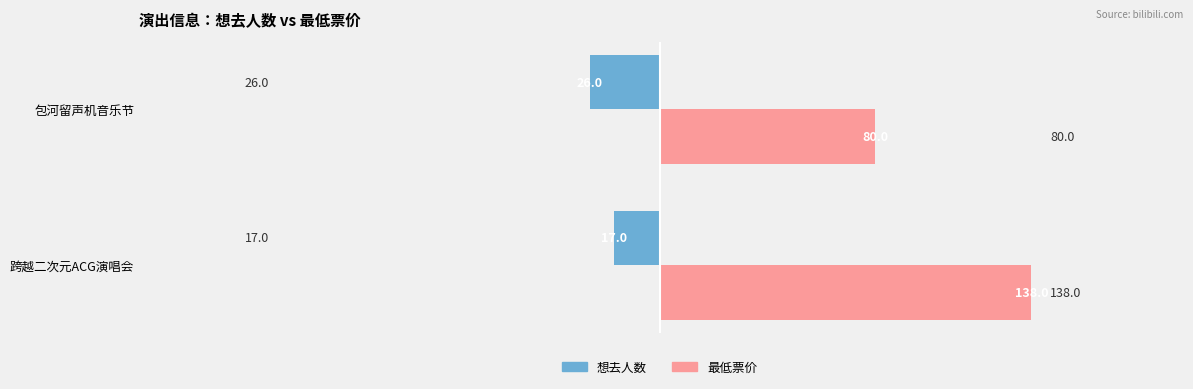

What are all the series names shown in the legend?

想去人数, 最低票价